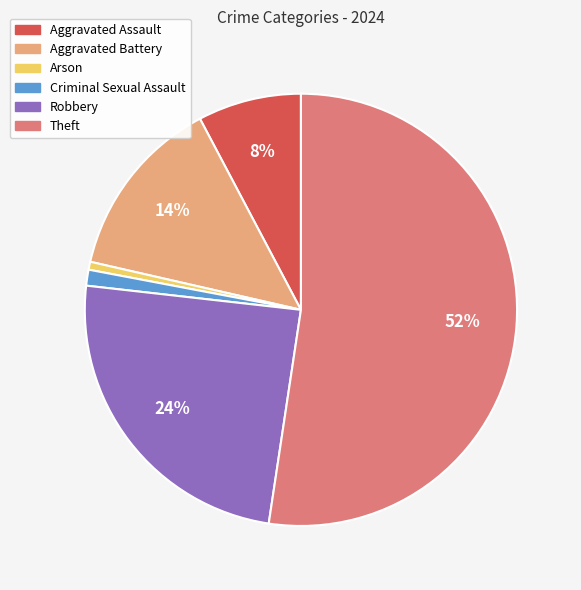

Which slice represents more than half of the pie?

Theft